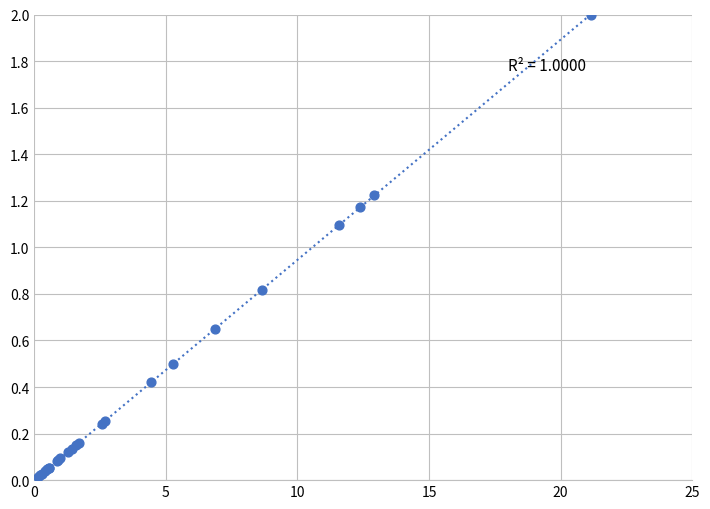

What Y value in the scatter plot is closest to 1?

1.1